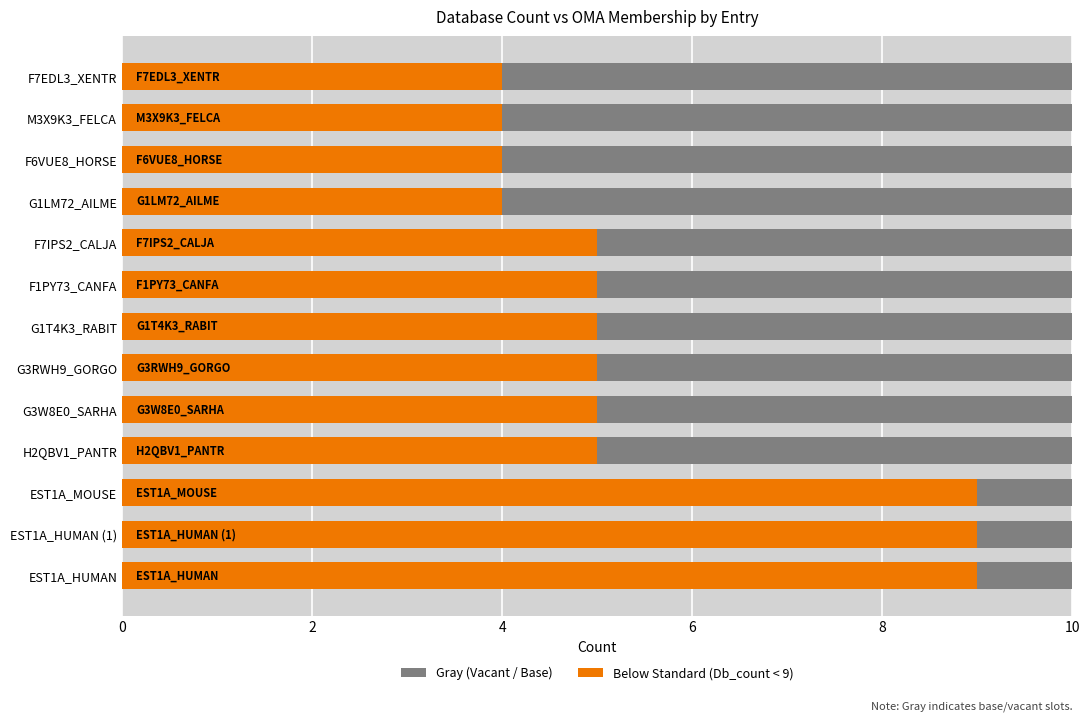

Rank the series by their maximum value, from lowest to highest.

Base (Gray), Below Standard (Db_count)